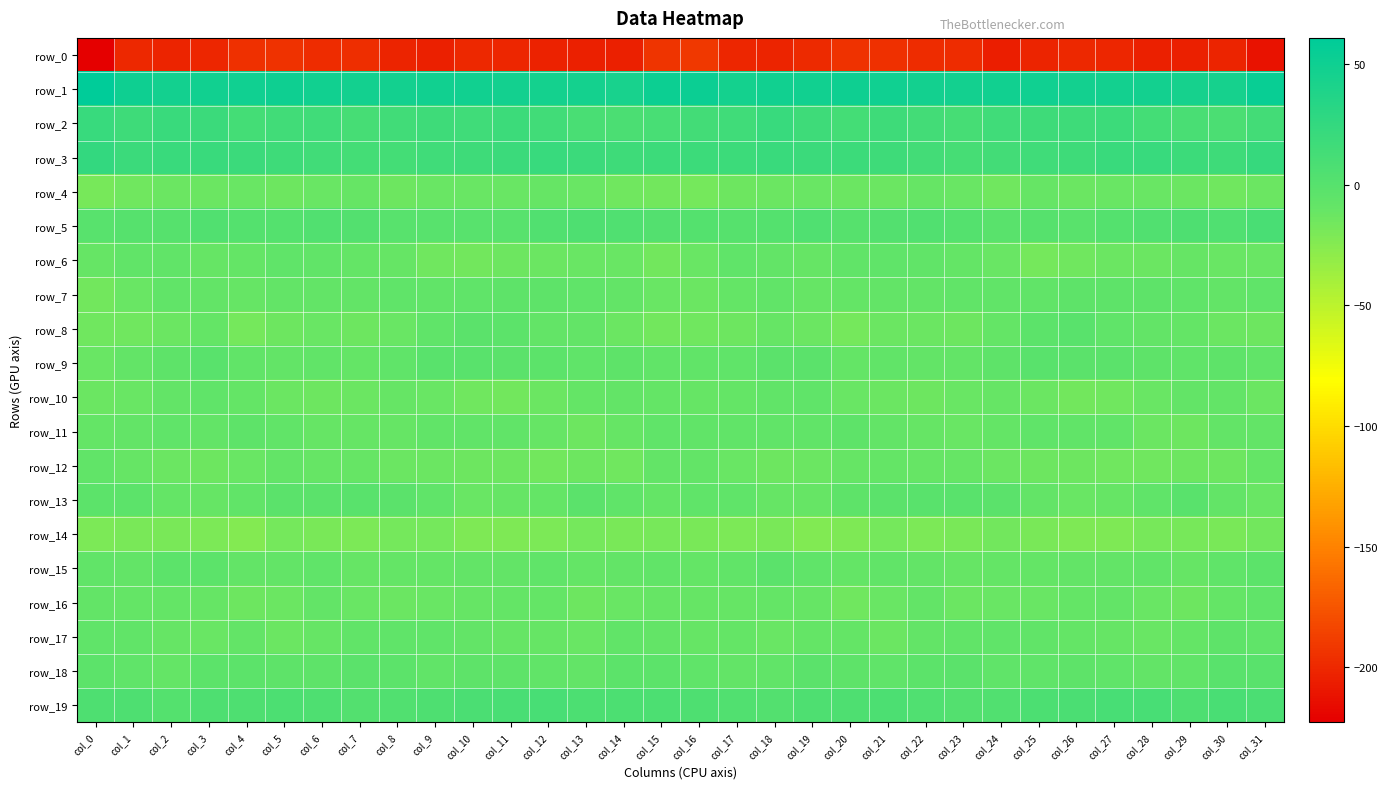

The value of row_9 at col_2 is -4.9. True or false?

True